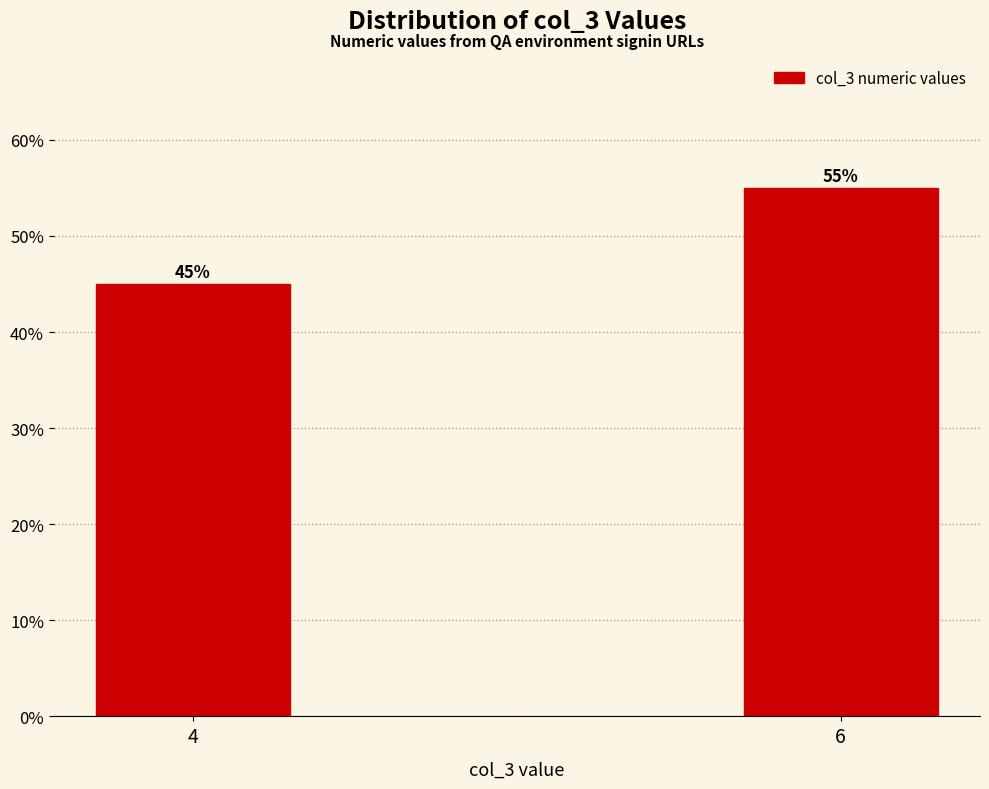

Reading right to left, transcribe all the data shown in this chart.

6=55.0	4=45.0